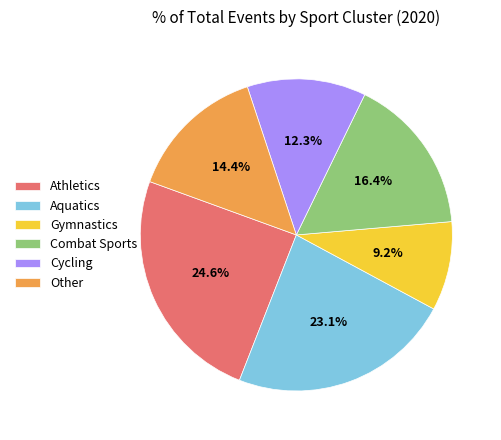

Is Gymnastics the majority of the pie?

No